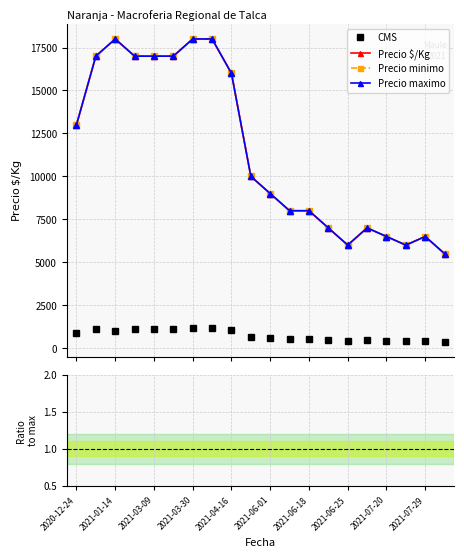

True or false: Precio $/Kg has more than 1 interior local peaks.

True